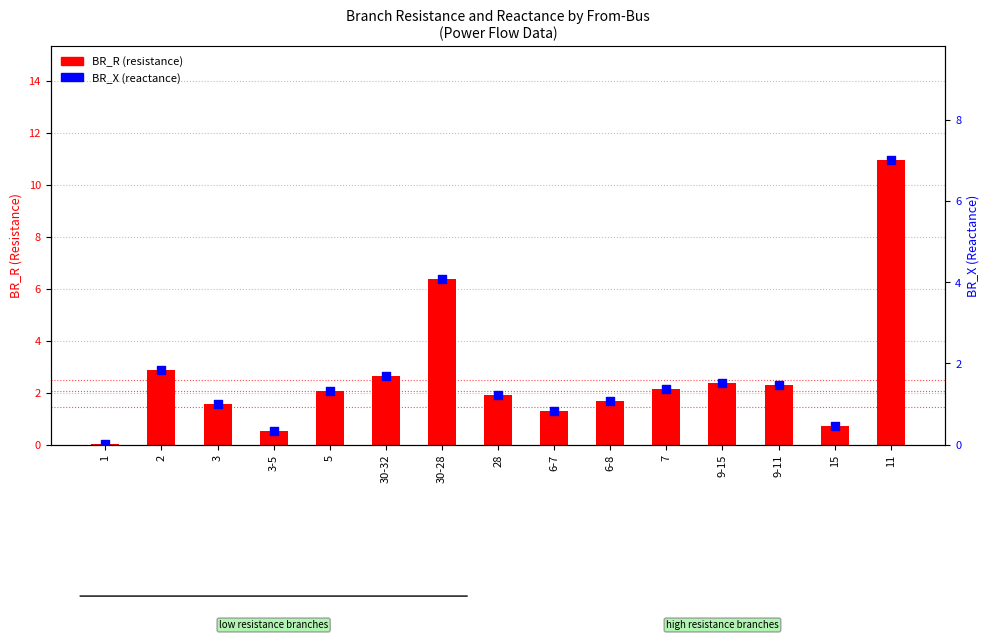

What is the total value across all series at 5?

3.4